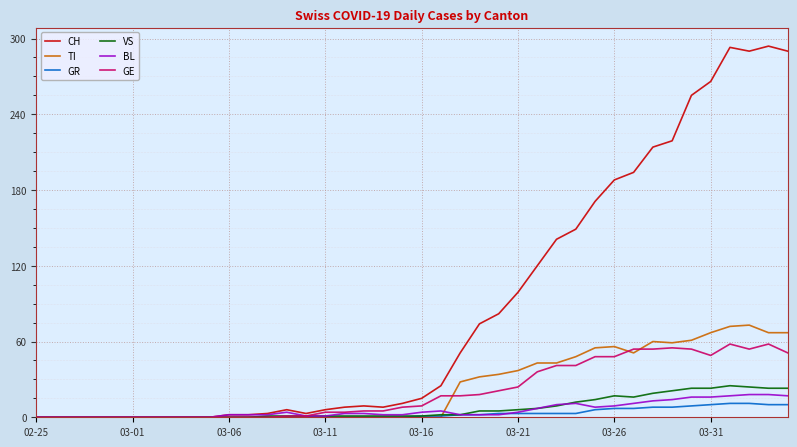

What is the sum of all VS values?

285